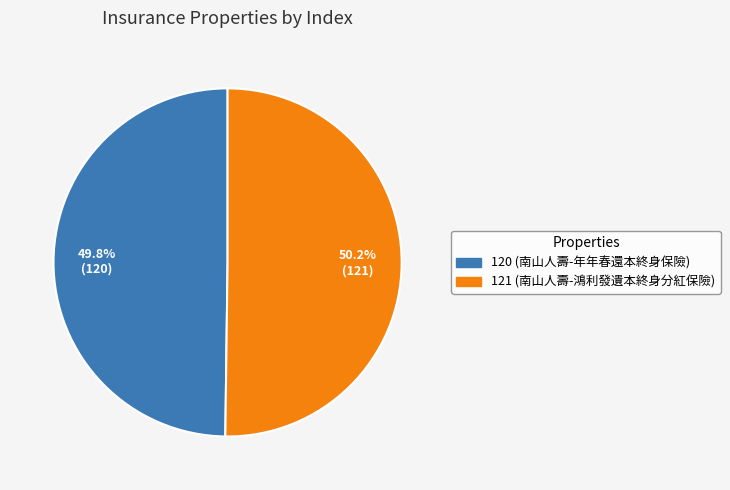

True or false: 121 accounts for 42% of the total.

False